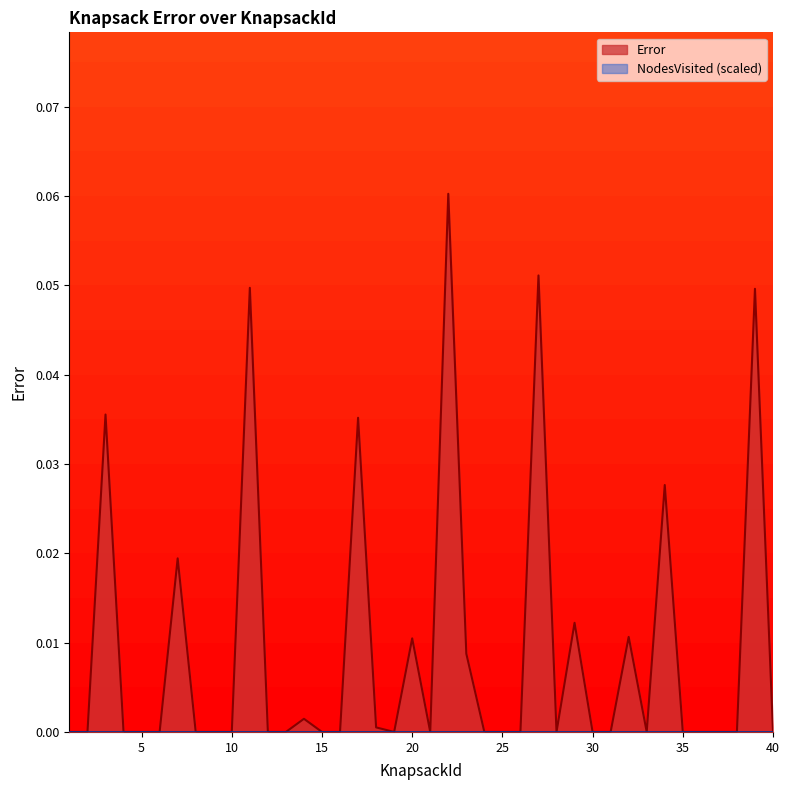

At which category does the data reach its first local valley?

19